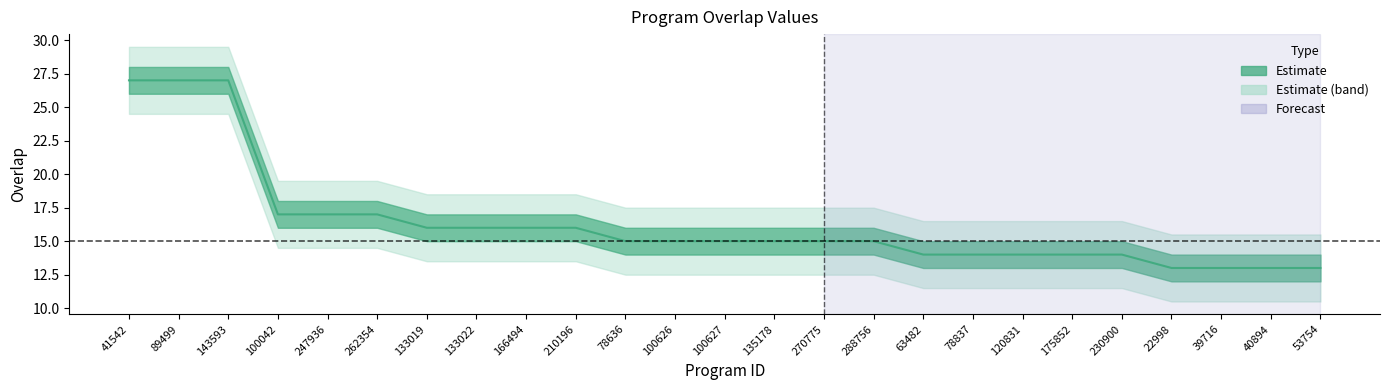

What is the maximum value shown in the chart?

27